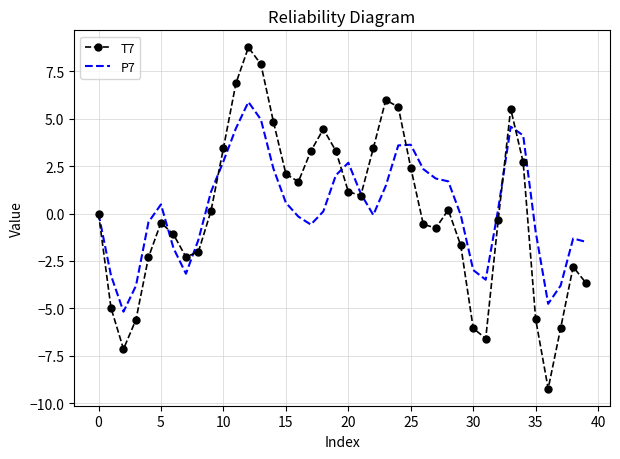

Rank the series by their maximum value, from highest to lowest.

T7, P7